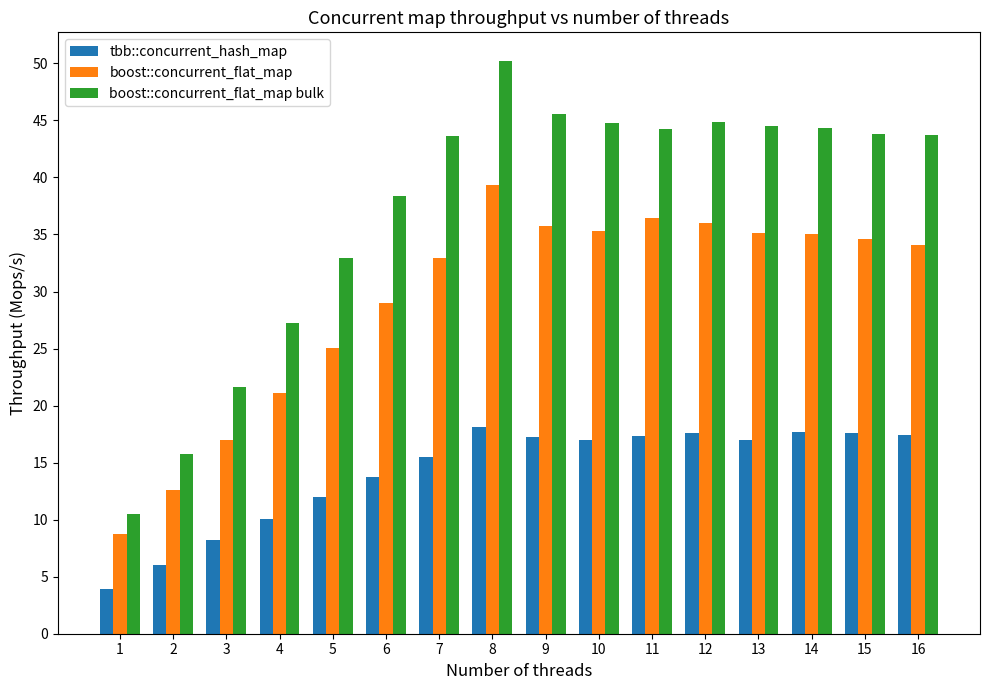

True or false: boost::concurrent_flat_map has a value of 47.7 at 12.

False